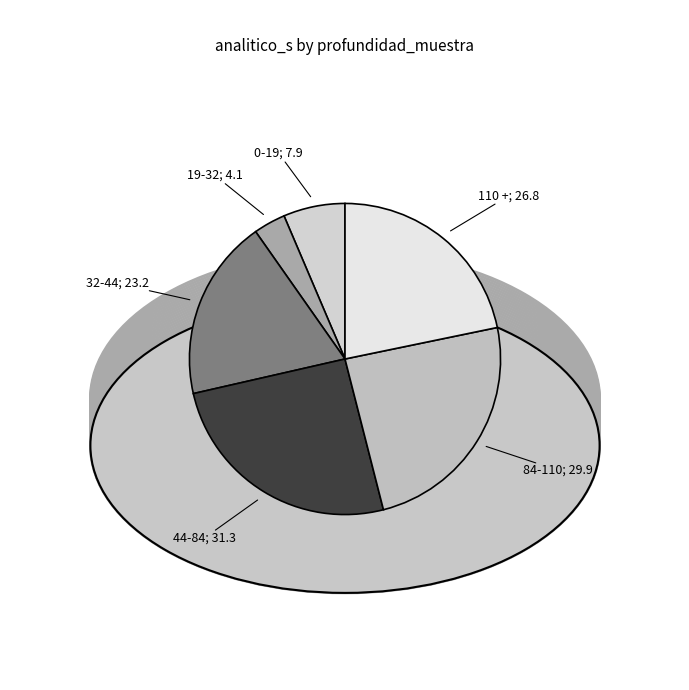

Rank the categories by value from lowest to highest.

19-32, 0-19, 32-44, 110 +, 84-110, 44-84